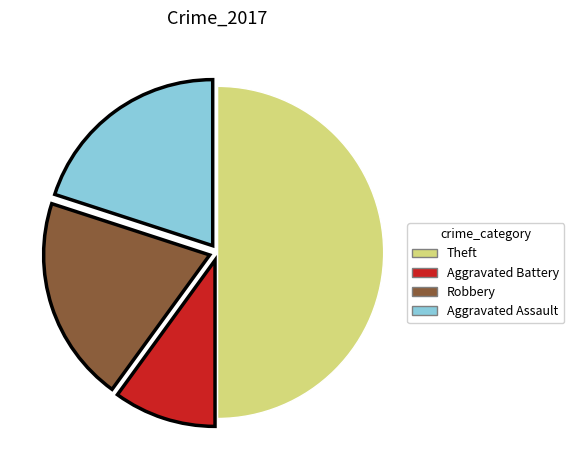

Which category has the smallest portion of the pie?

Aggravated Battery